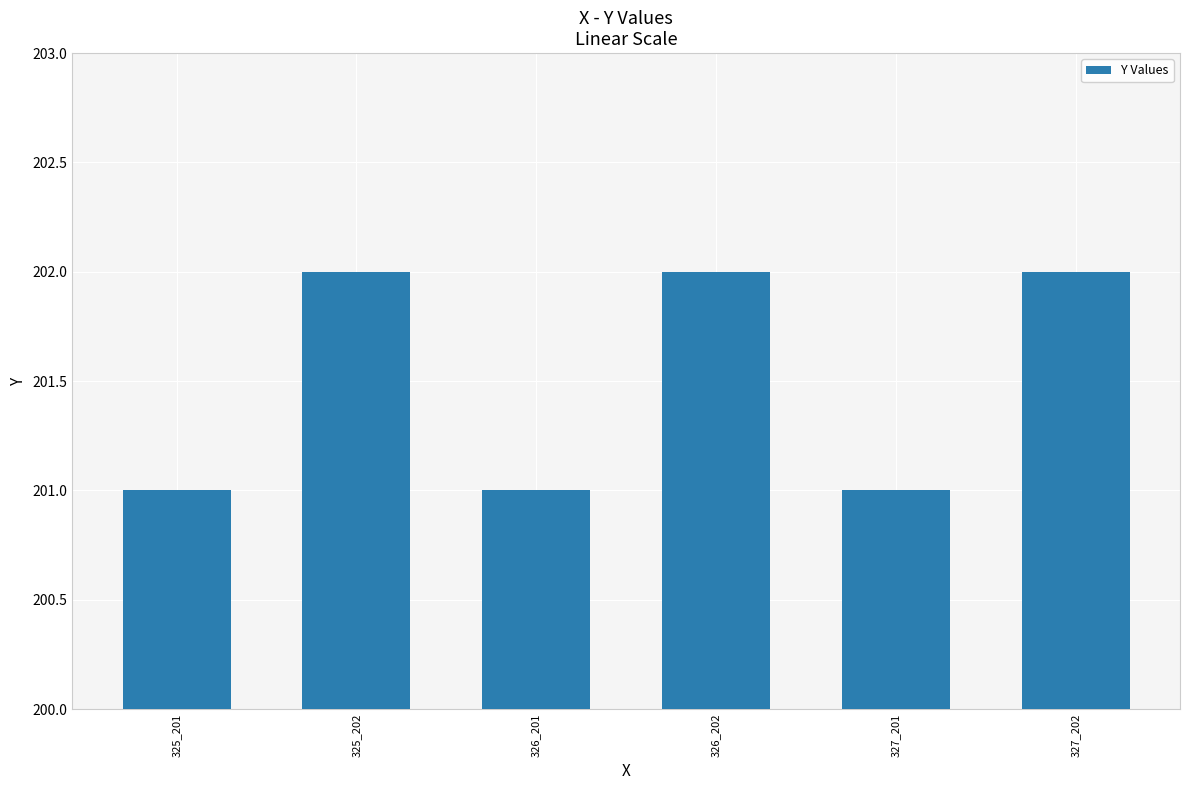

What is the maximum value shown in the chart?

202